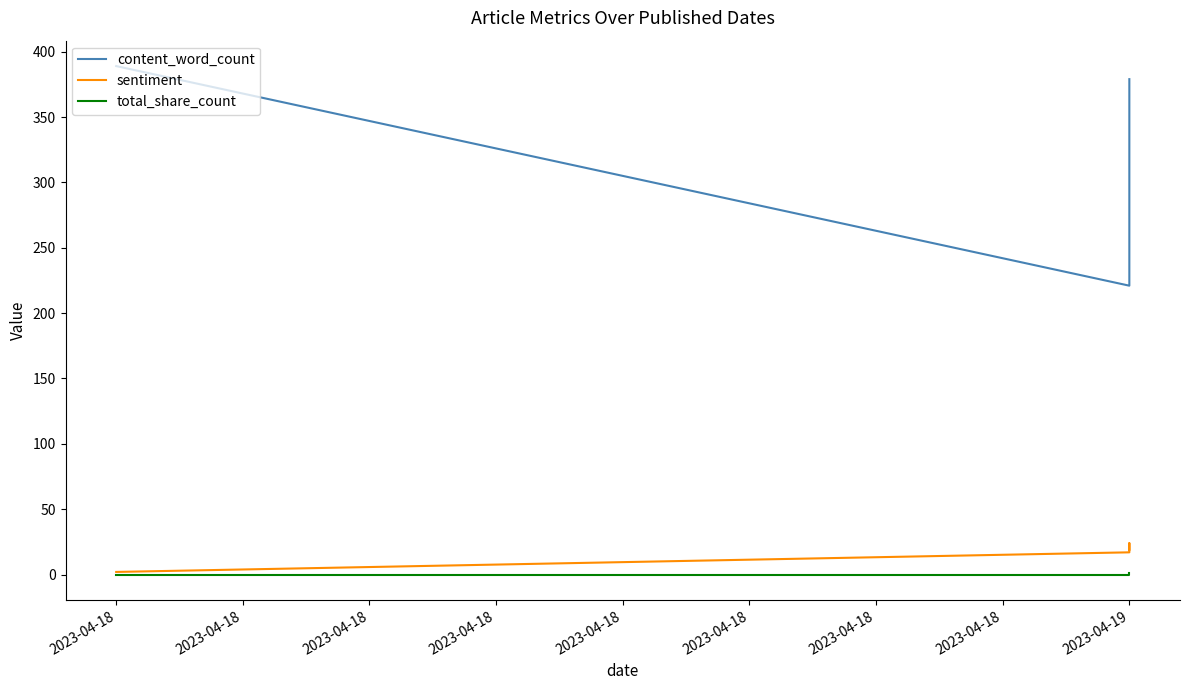

True or false: content_word_count and sentiment intersect in this chart.

False